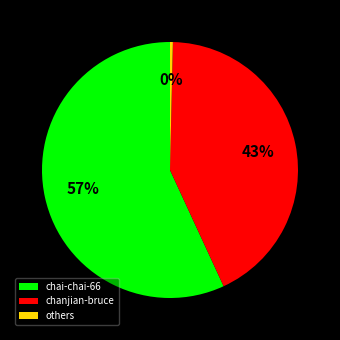

Which category has the biggest portion of the pie?

chai-chai-66